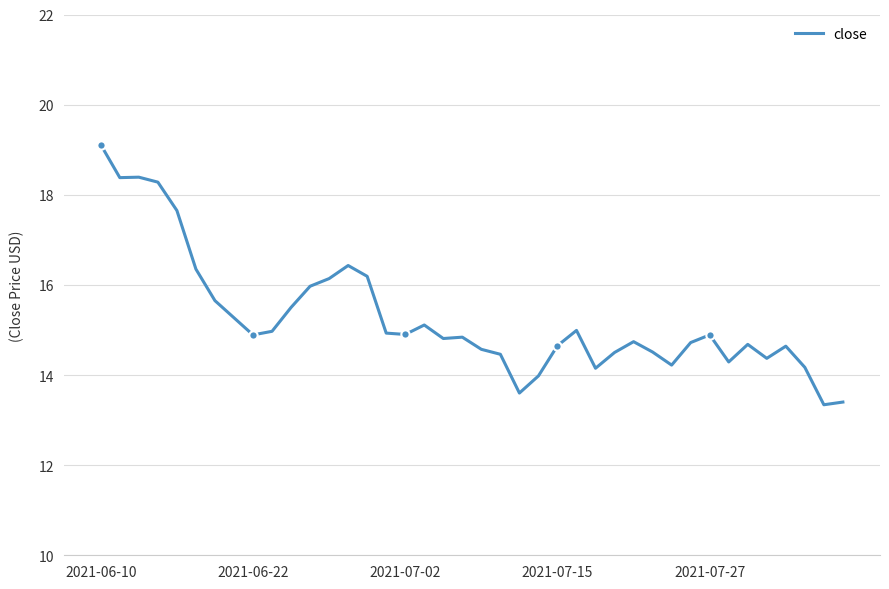

How many interior local valleys (lower than both neighbors) does the data have?

10